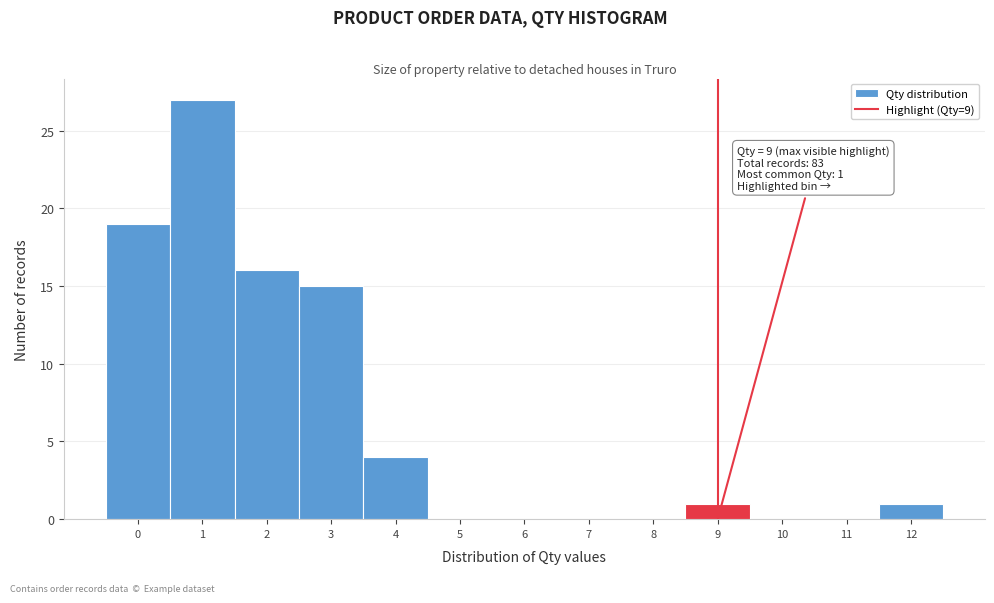

Over which range of the x-axis is the bar tallest?

0.5 to 1.5